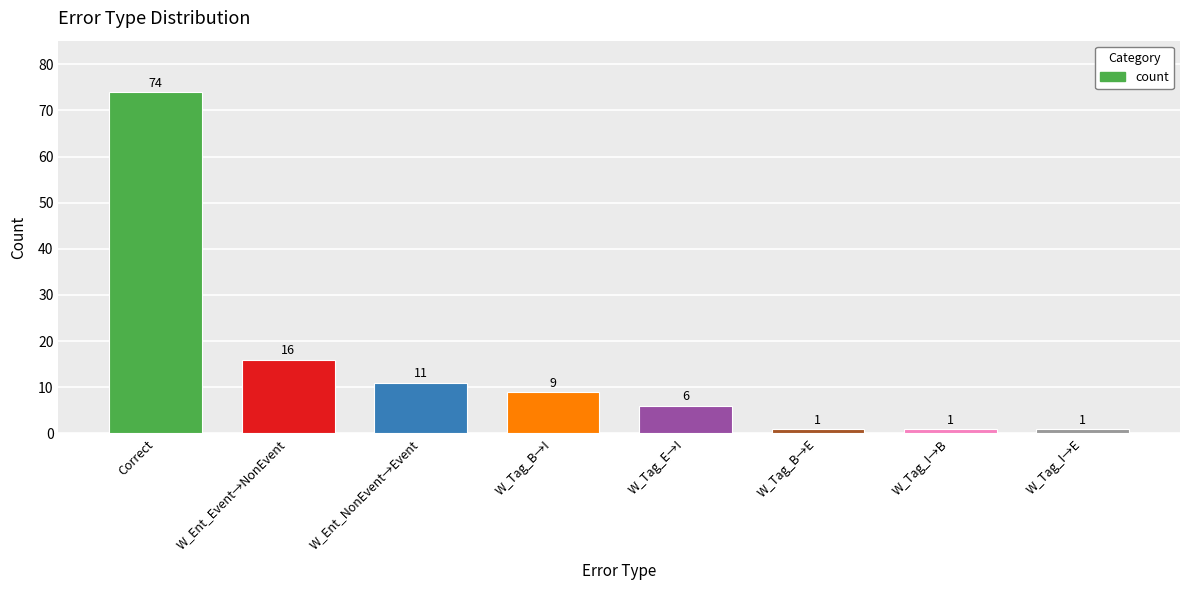

Reading left to right, extract all data points from this chart.

Correct=74	W_Ent_Event→NonEvent=16	W_Ent_NonEvent→Event=11	W_Tag_B→I=9	W_Tag_E→I=6	W_Tag_B→E=1	W_Tag_I→B=1	W_Tag_I→E=1